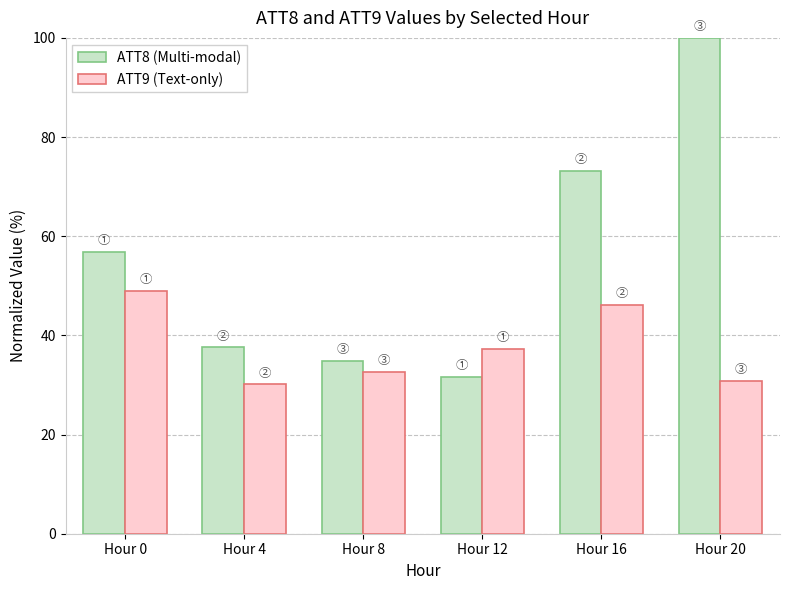

Rank the series at Hour 20 from highest to lowest value.

ATT8 (Multi-modal), ATT9 (Text-only)